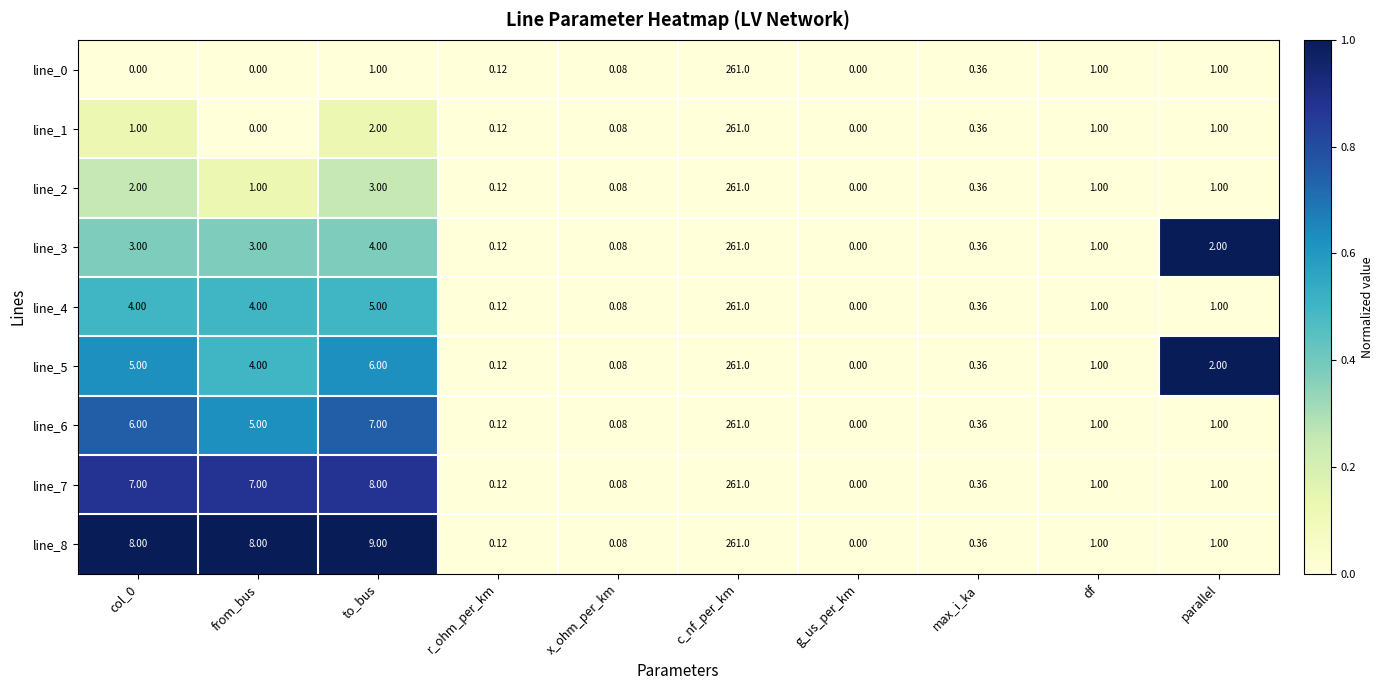

At which label is line_4 closest to 130?

to_bus